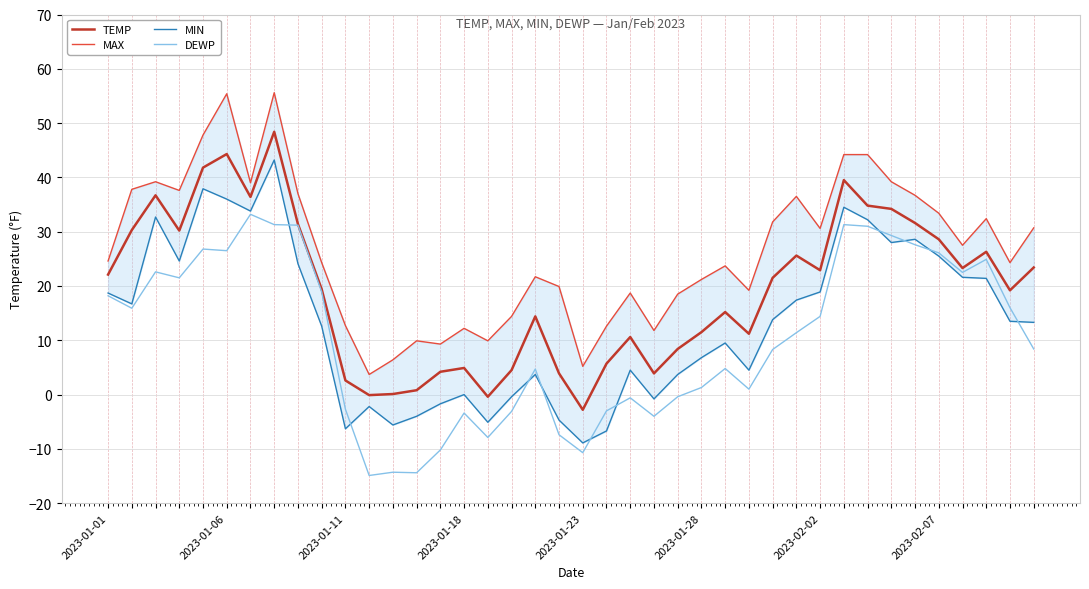

How many lines are shown in the chart?

4